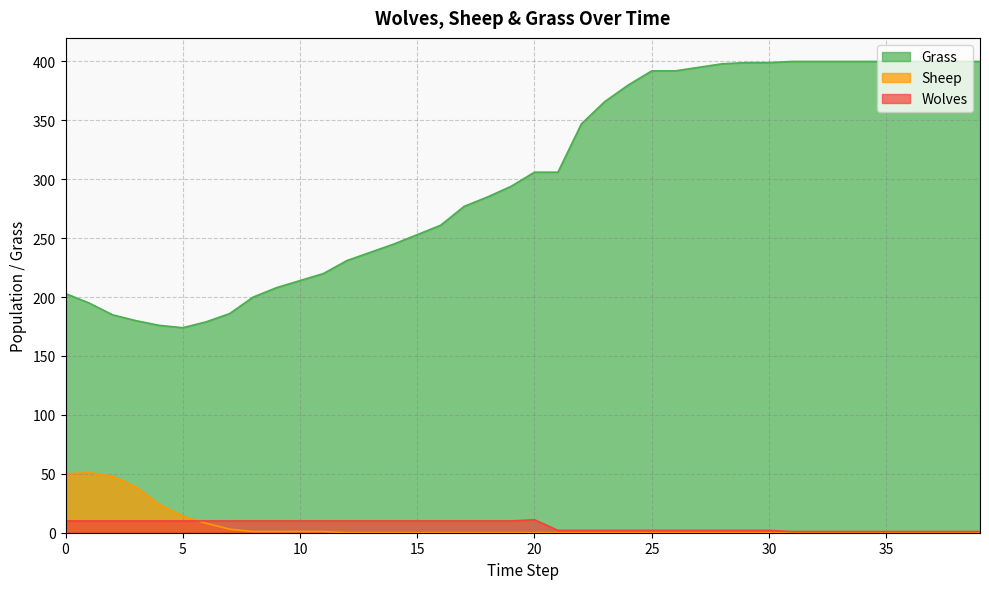

Which series has the largest range (max minus min)?

Grass